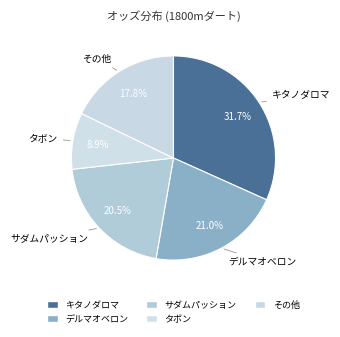

What is the ratio of the value at デルマオベロン to the value at タボン?

2.4